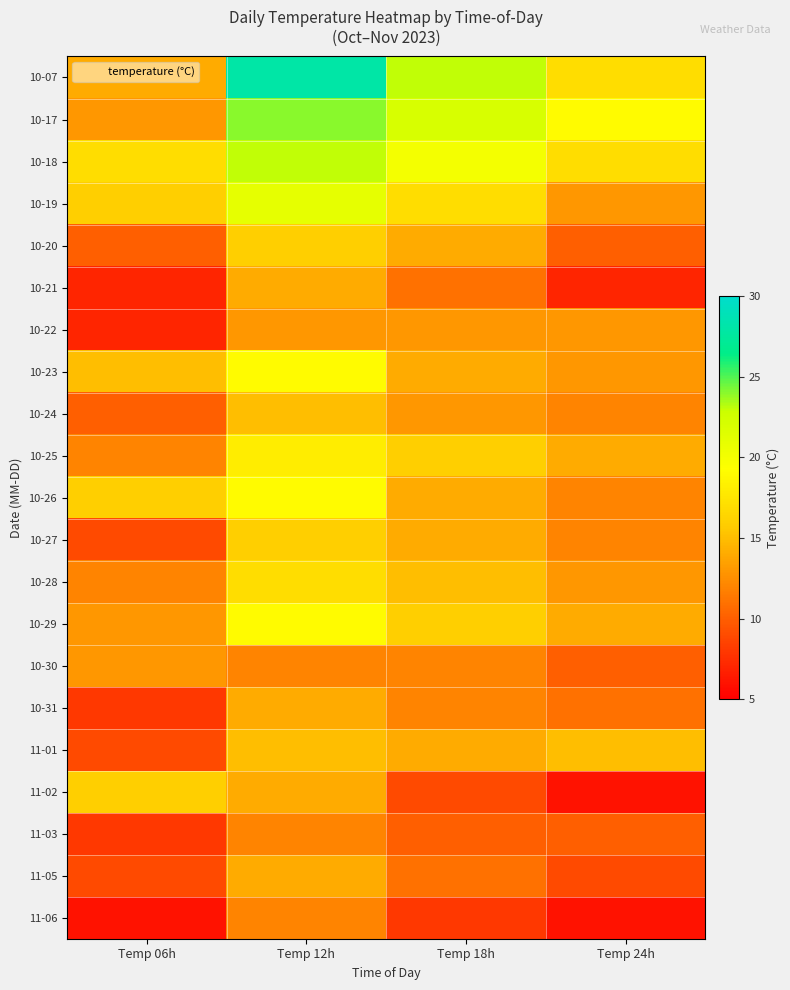

What is the minimum value shown in the chart?

6